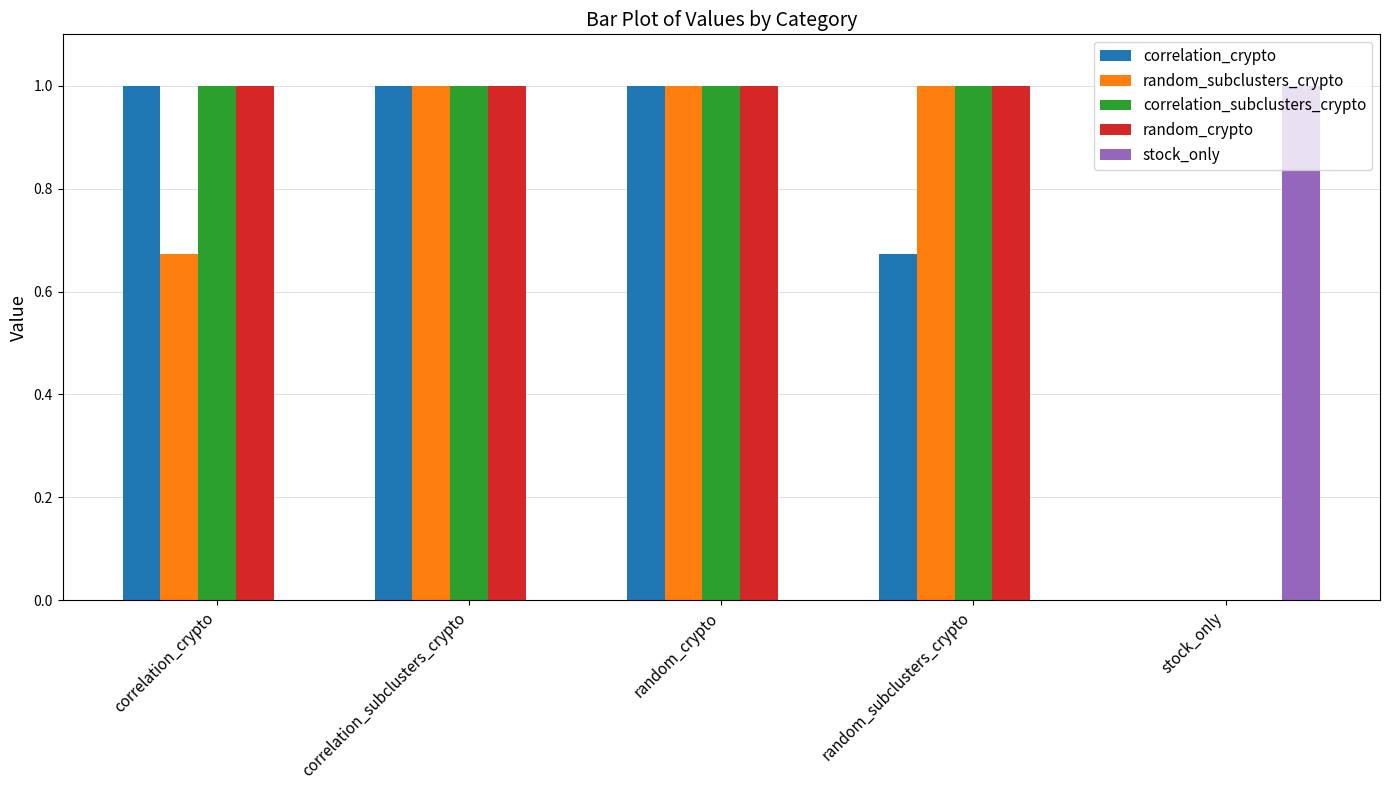

What value does the correlation_subclusters_crypto series have at correlation_crypto?

1.0